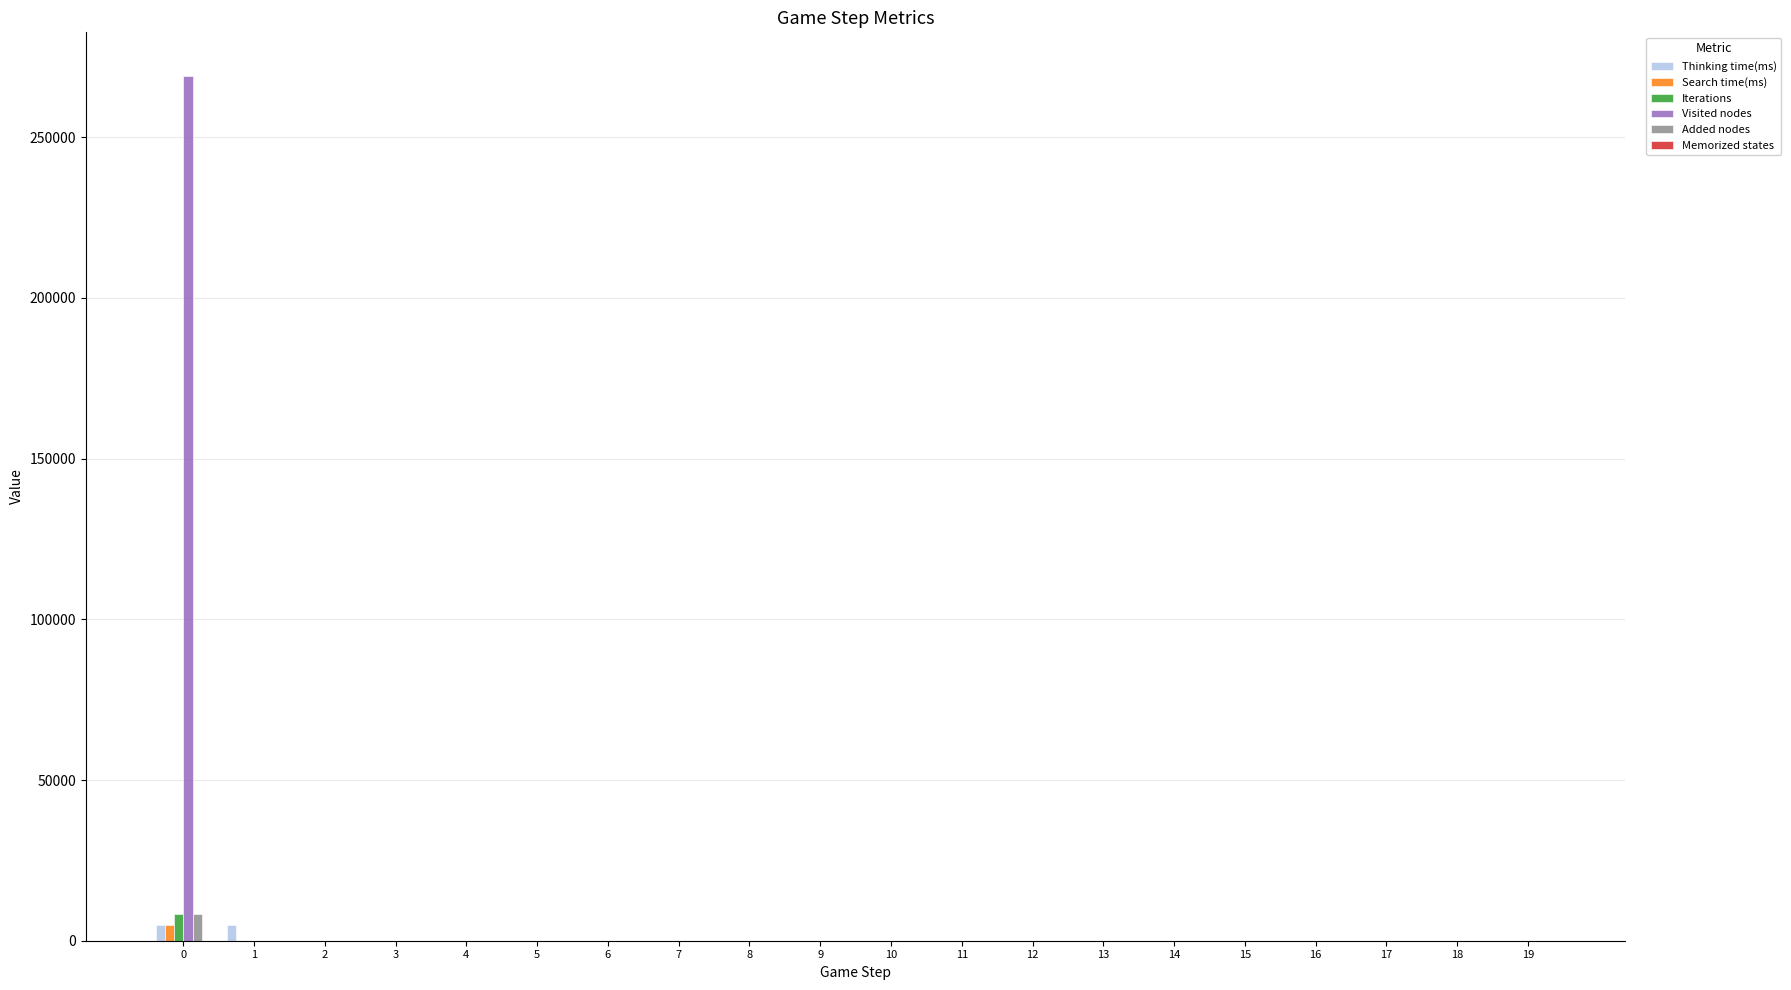

Which series has the largest total across all categories?

Visited nodes